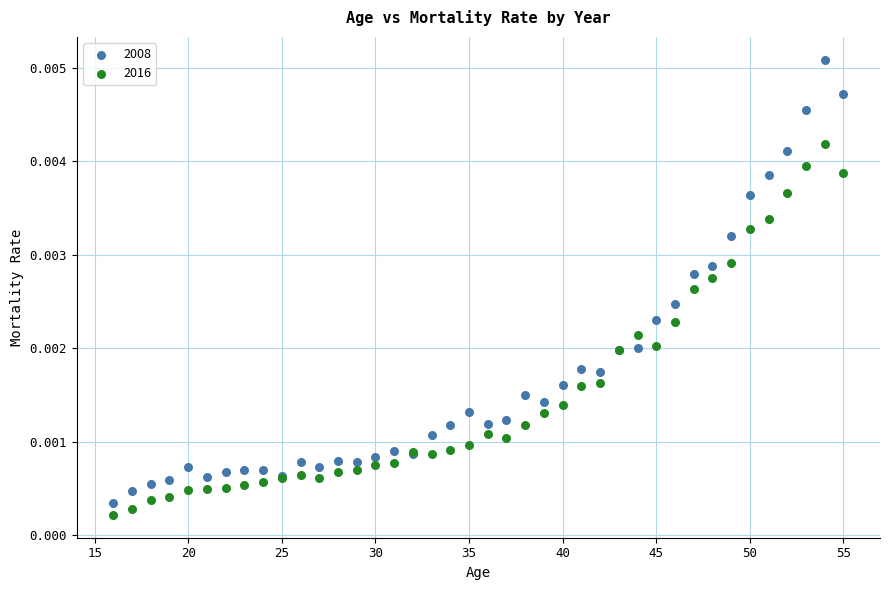

What is the X range (max minus min) for the scatter plot?

39.0